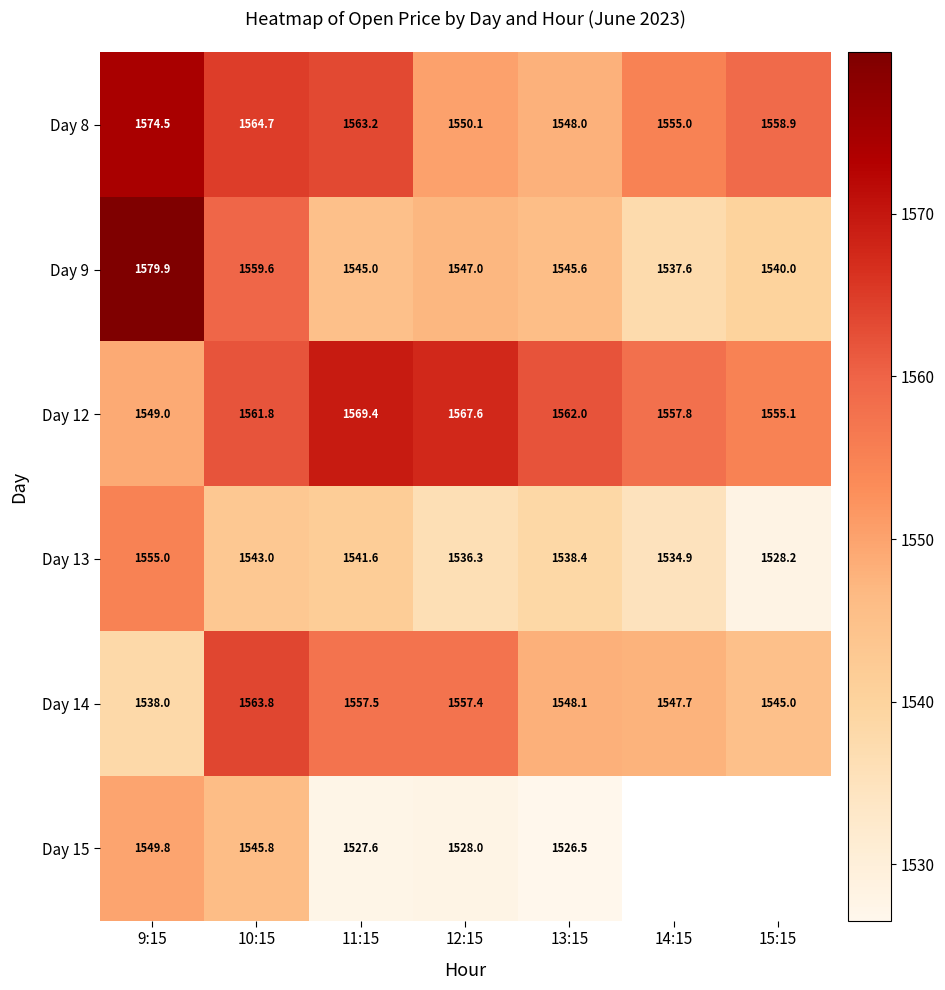

At which category is the sum across all series the highest?

9:15